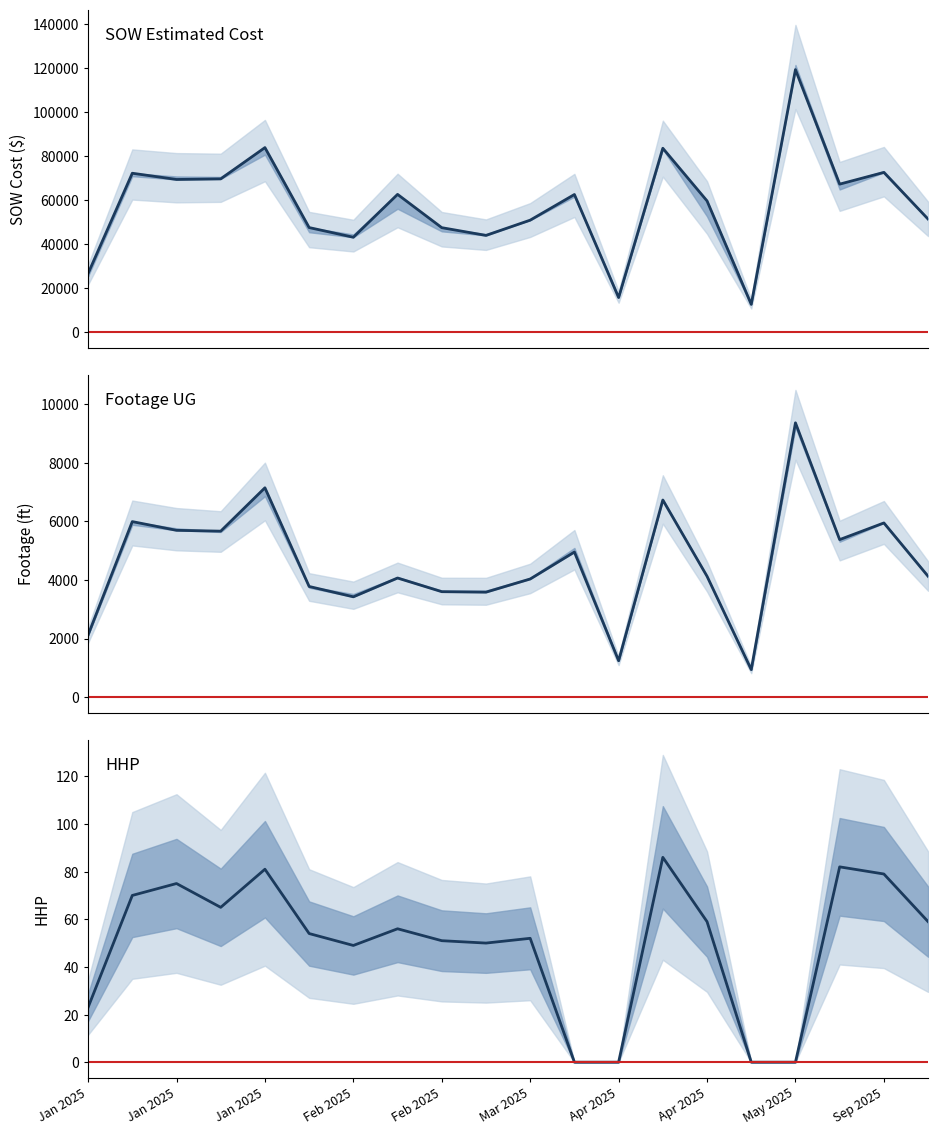

Which has a higher value, 17 or 13?

13